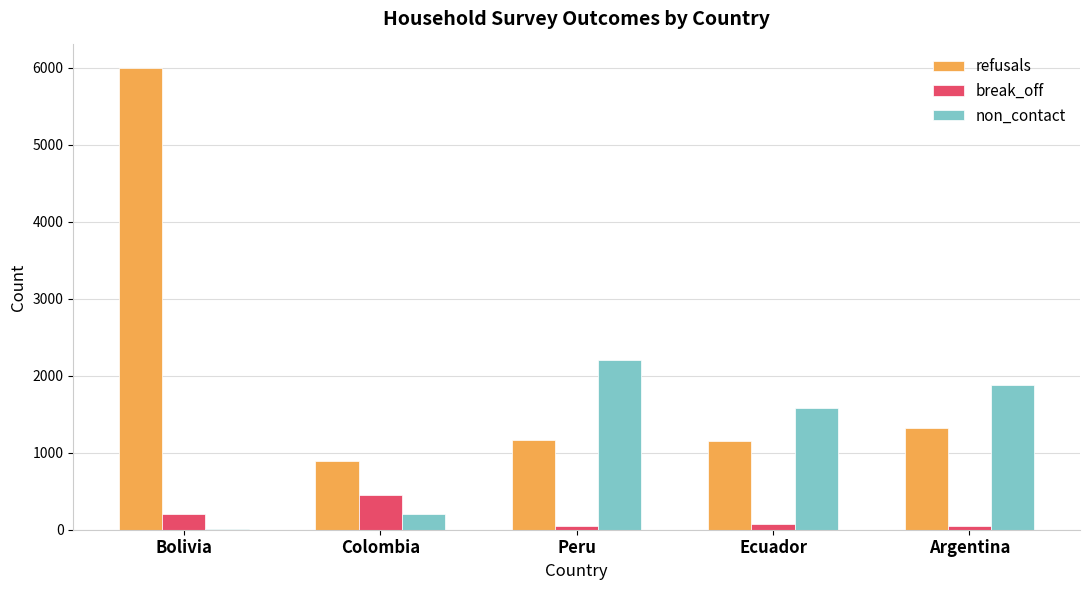

What is the sum of all non_contact values?

5875